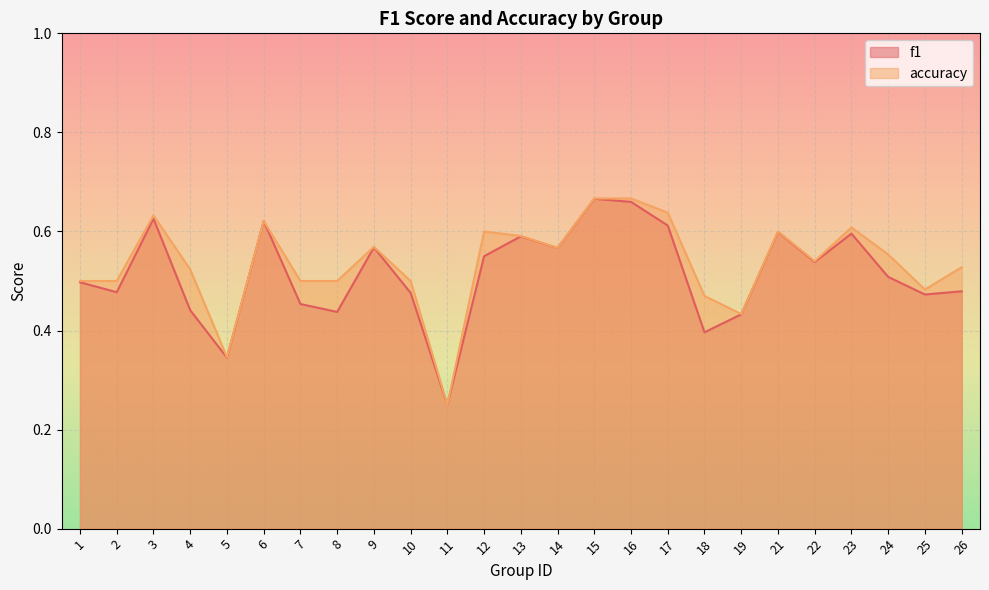

What are all the series names shown in the legend?

f1, accuracy